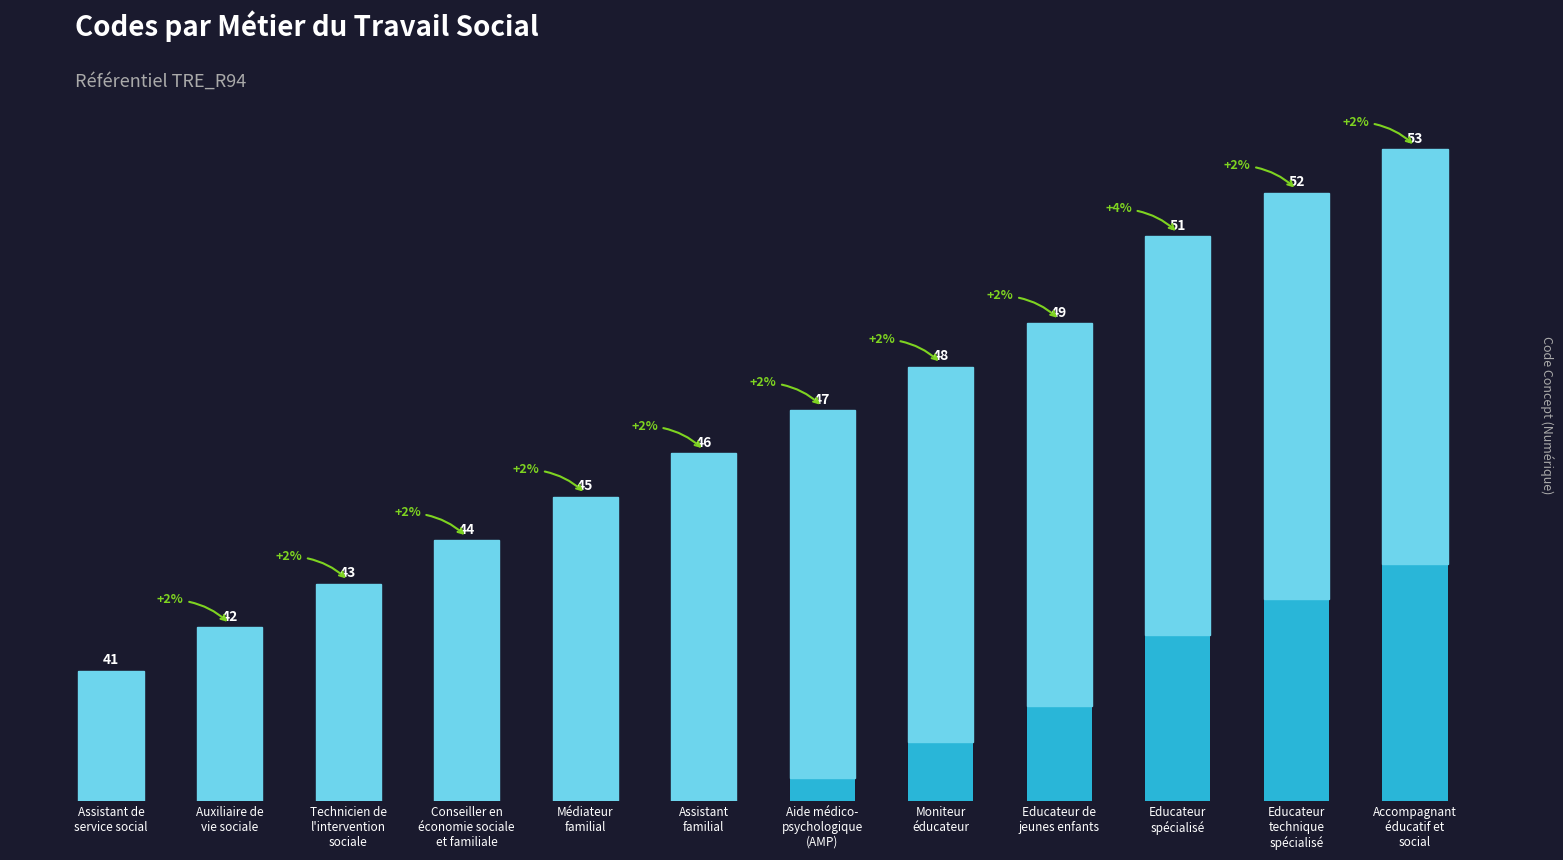

How many data points are less than 47?

6